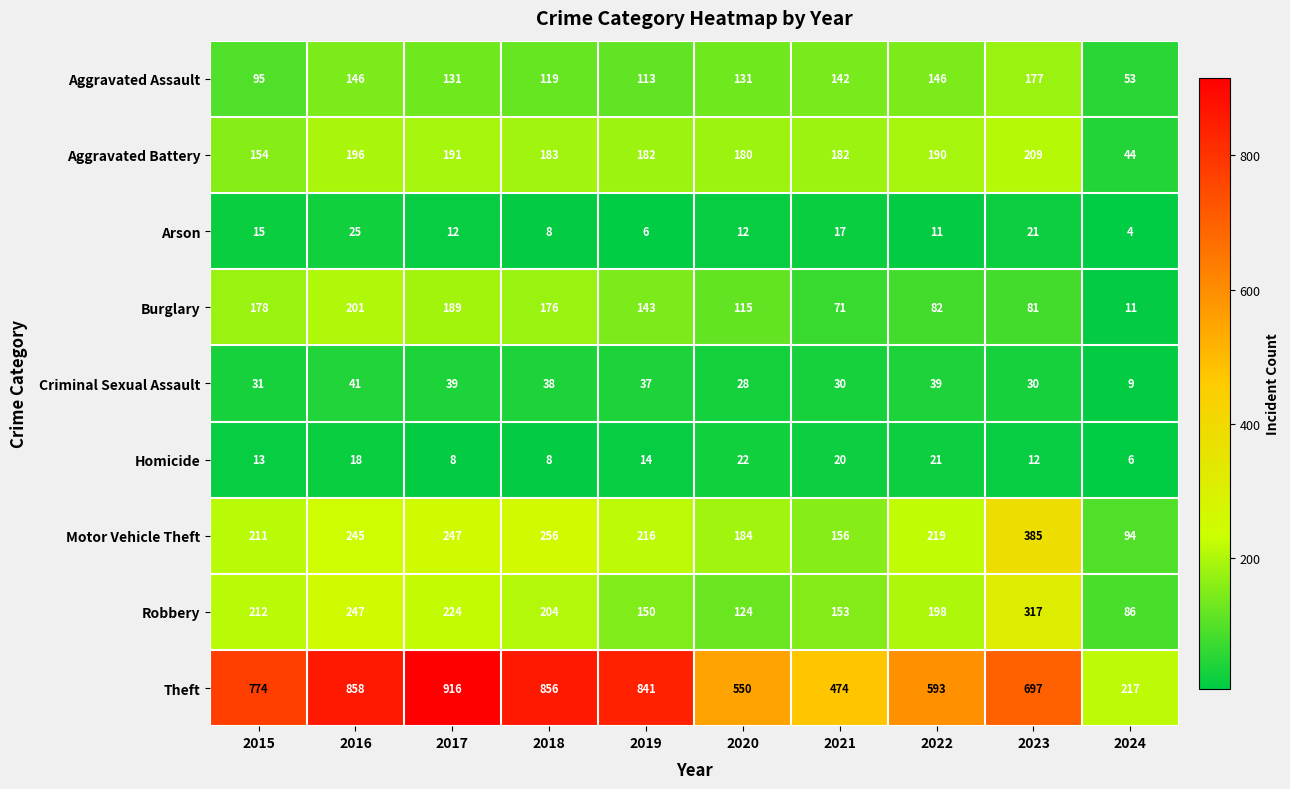

What is the approximate value of Homicide at 2017?

8